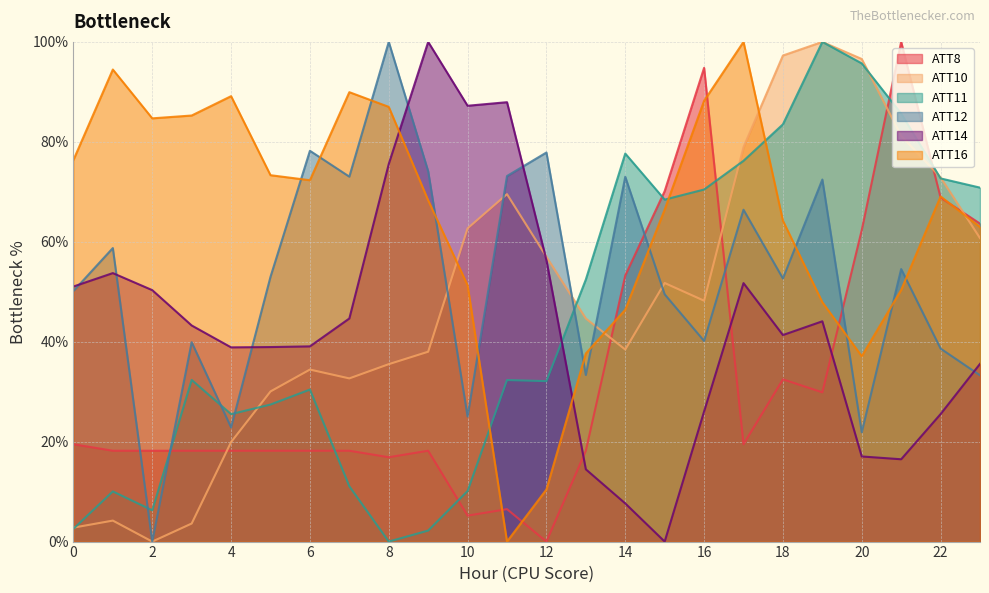

Which series has the widest spread of values?

ATT8